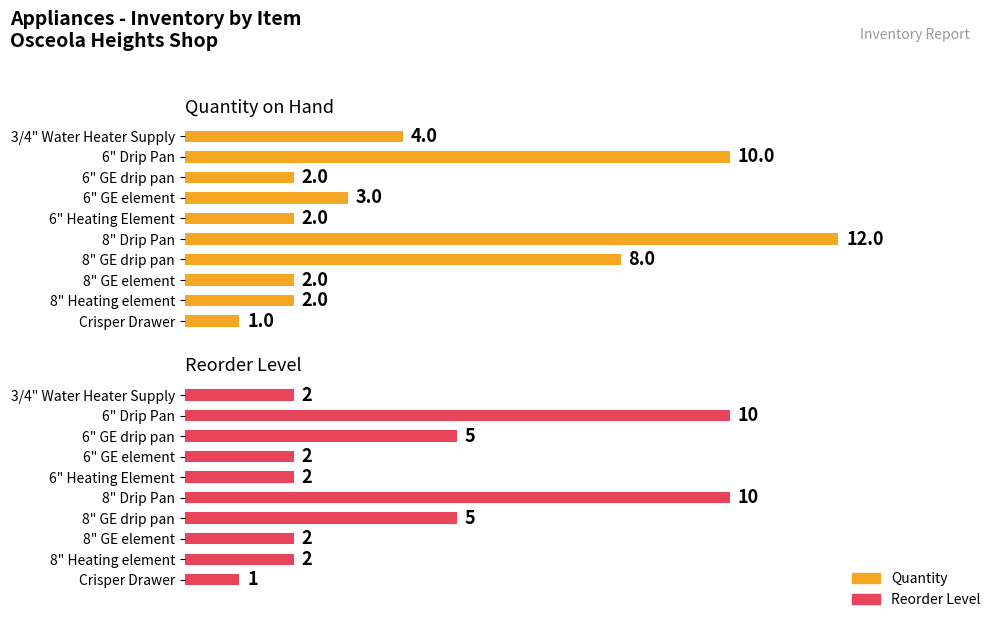

What is the lowest value of the Quantity series?

1